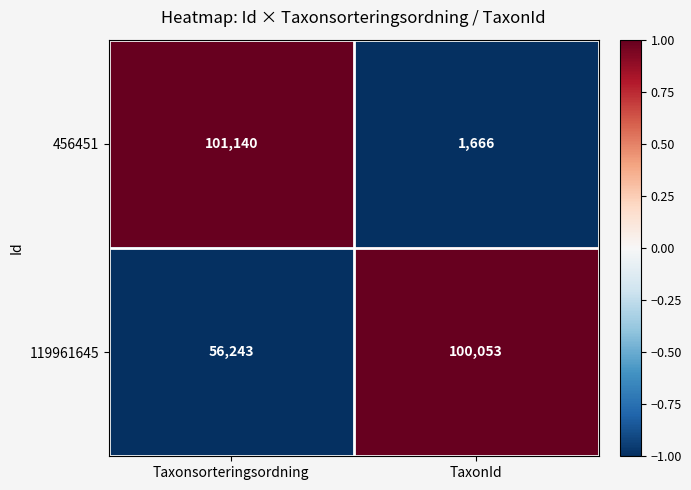

Which series changed the most between Taxonsorteringsordning and TaxonId?

456451